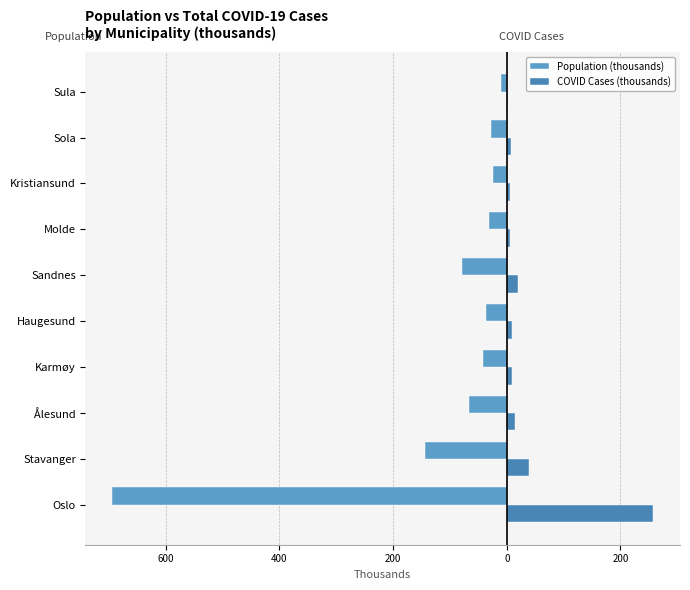

Reading left to right, what are all the values shown in this chart?

Population (thousands): -693.5	-143.6	-66.3	-42.2	-37.4	-79.5	-32.0	-24.2	-27.2	-9.3
COVID Cases (thousands): 257.1	39.1	14.7	9.1	9.6	20.6	6.3	6.0	7.2	2.2